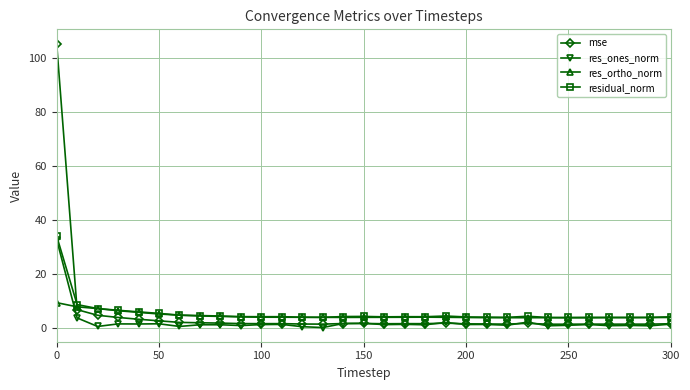

Which series has the widest spread of values?

mse